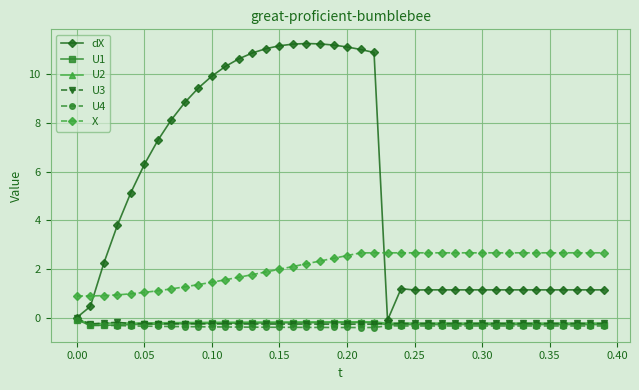

What is the sum of all dX values?

211.8